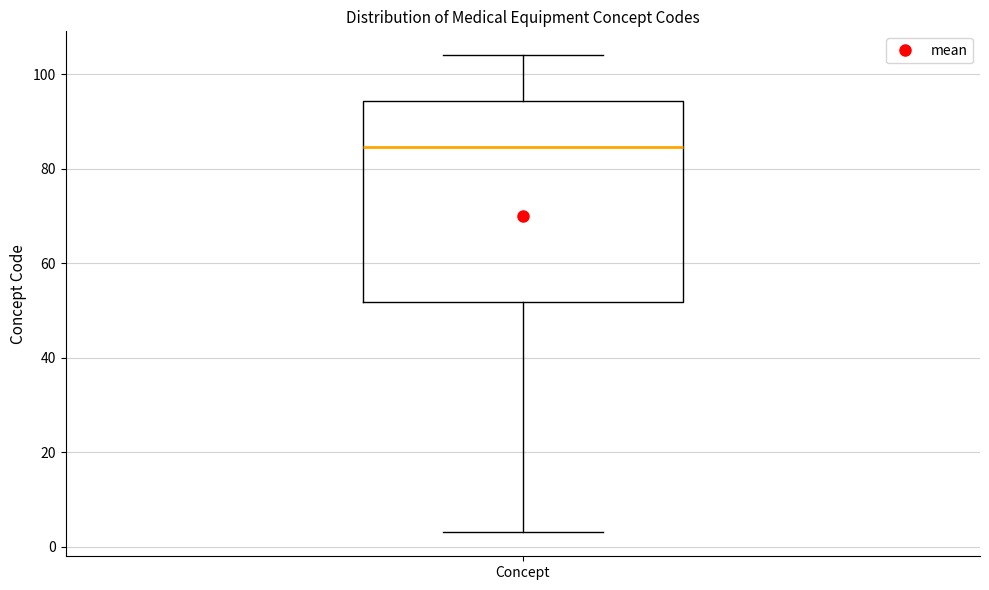

Where does the upper whisker of the box for Concept end on the y-axis? The values are not printed on the chart, so give them approximately, as read against the axis.

104